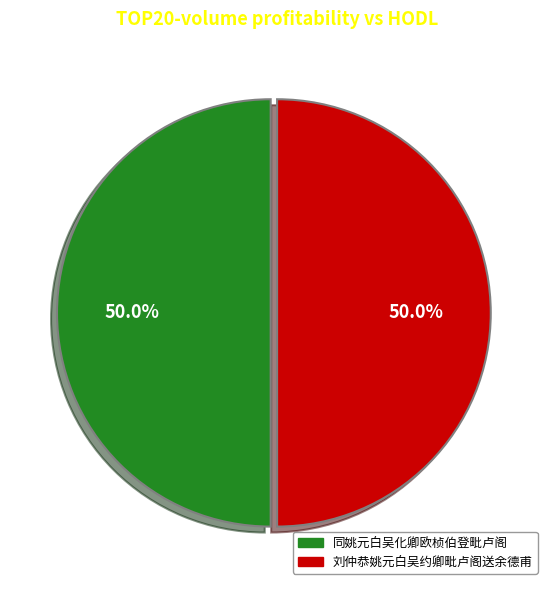

Combined, what portion of the pie is 同姚元白吴化卿欧桢伯登毗卢阁 and 刘仲恭姚元白吴约卿毗卢阁送余德甫?

100.0%